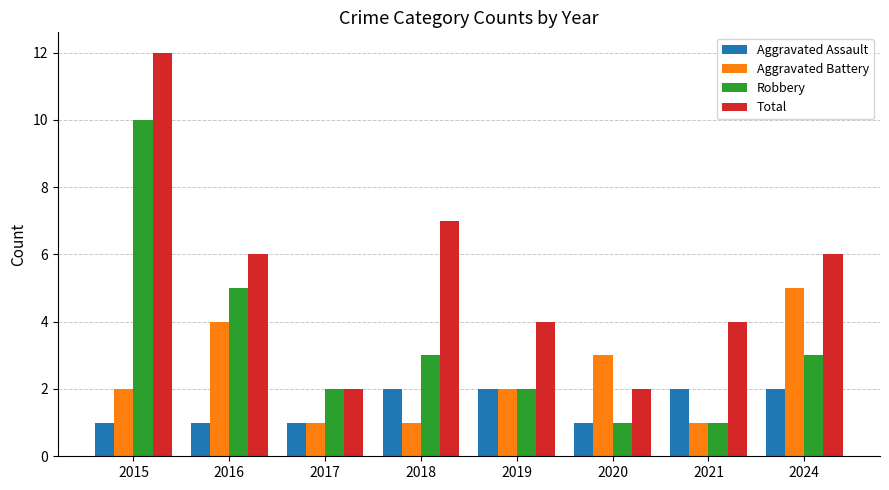

List the series in order of their peak value, highest first.

Total, Robbery, Aggravated Battery, Aggravated Assault